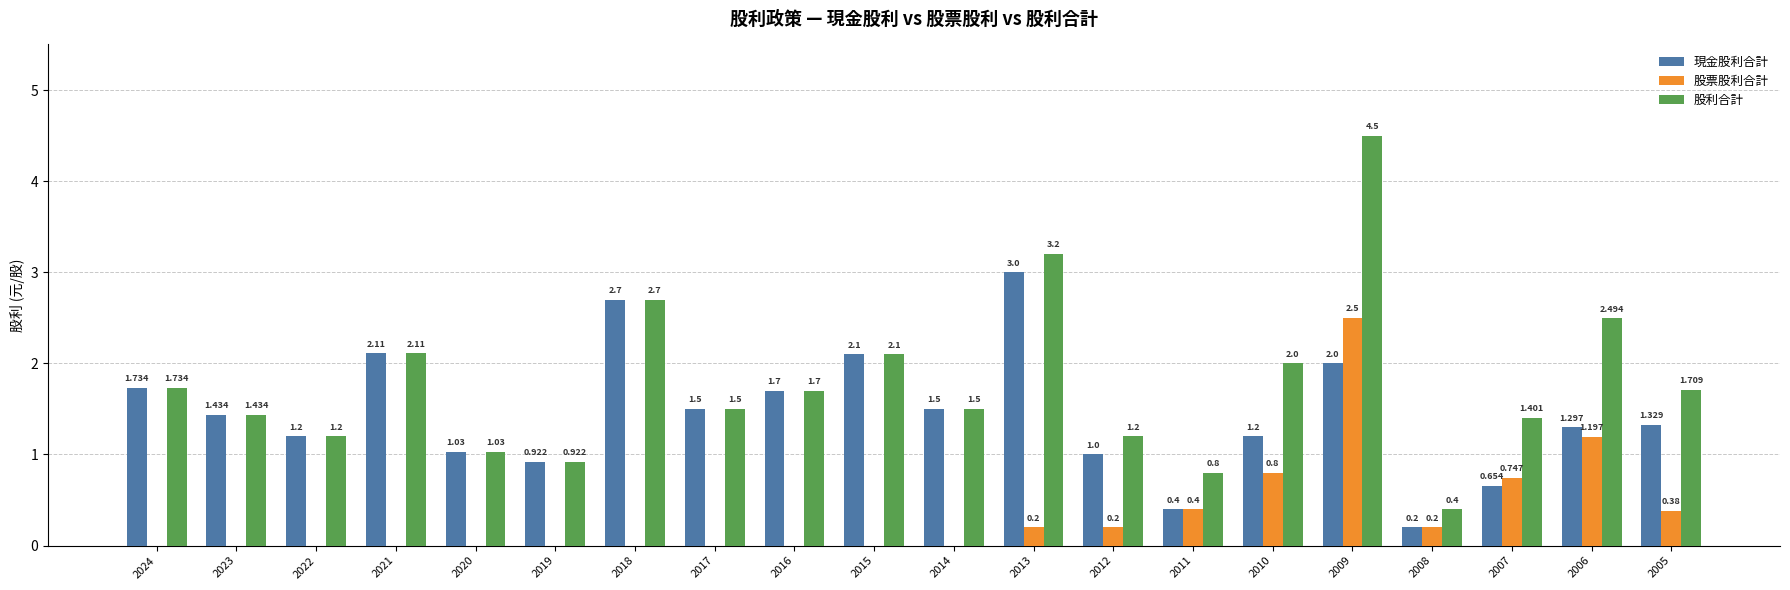

Which series has the largest total across all categories?

股利合計